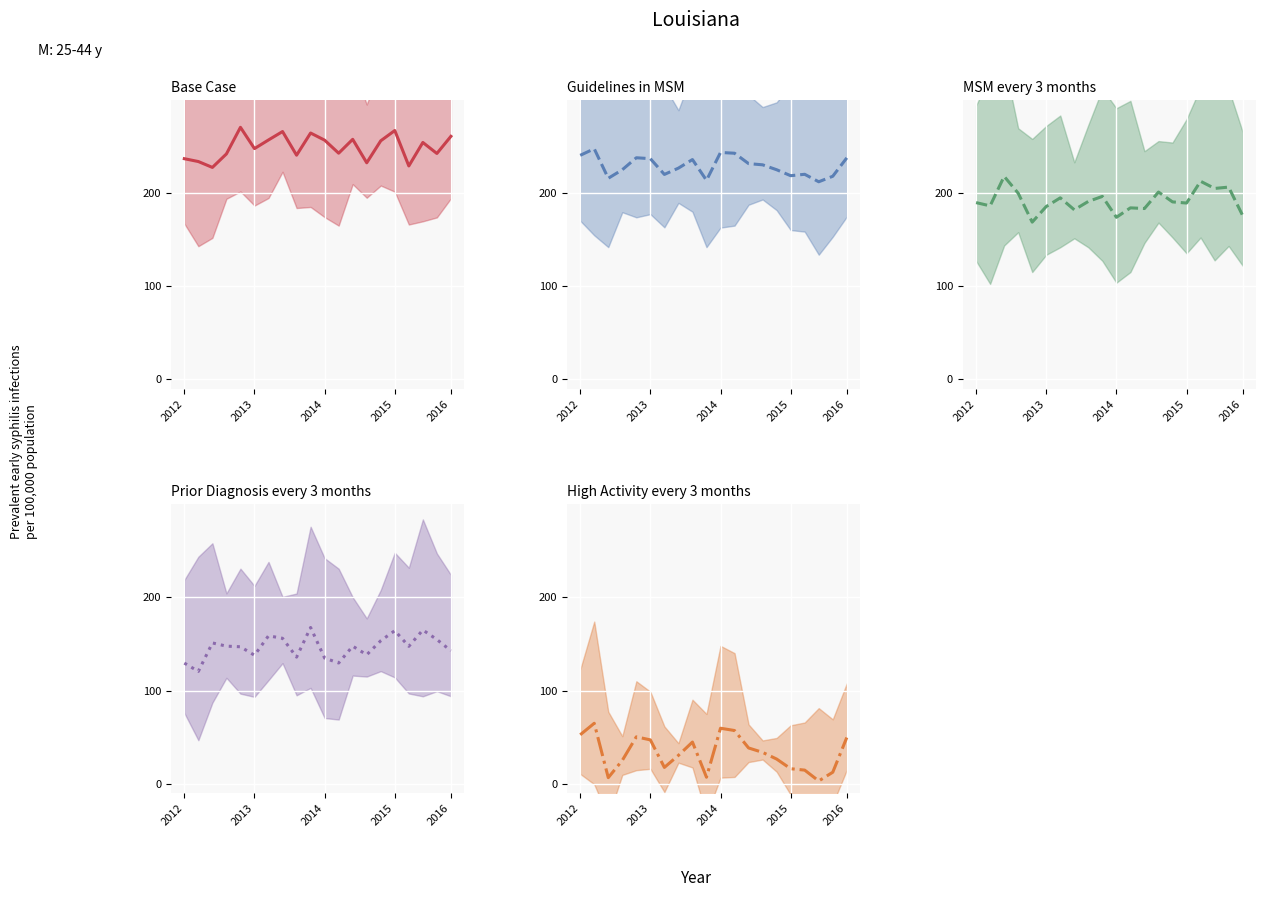

Reading left to right, list all the values displayed in this chart.

Base Case center: 237.0	233.9	227.6	242.1	270.7	247.8	257.1	266.1	240.7	264.5	256.9	242.9	257.8	232.6	256.2	267.2	229.2	254.4	242.6	261.0
Guidelines in MSM center: 240.6	247.7	216.0	225.1	238.0	237.0	220.1	226.9	236.1	213.8	243.7	242.9	231.7	230.4	225.1	218.7	220.2	212.2	218.1	237.9
MSM every 3 months center: 189.8	186.3	218.0	199.9	168.9	185.7	195.0	182.1	191.1	196.5	174.1	184.2	183.5	201.2	190.6	189.4	212.8	205.1	206.5	175.9
Prior Diagnosis every 3 months center: 129.5	120.6	151.1	147.7	147.0	137.9	158.8	156.1	135.9	167.7	134.8	129.6	147.6	138.4	153.5	164.3	147.5	165.0	154.8	142.7
High Activity every 3 months center: 52.5	64.8	6.5	25.0	50.3	47.0	17.5	30.4	44.7	6.9	59.5	57.1	38.4	33.6	26.5	16.1	14.6	2.9	12.3	49.6